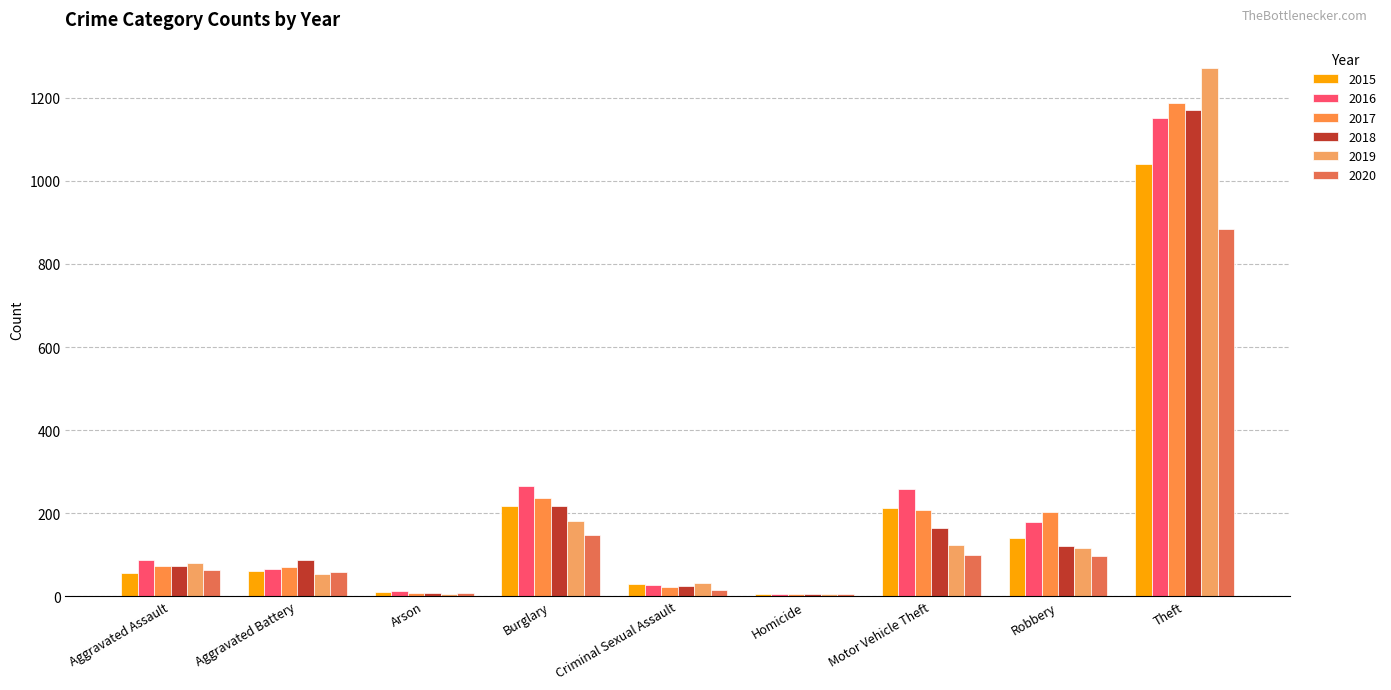

What is the difference between the maximum and second lowest values in the 2016 series?

1139